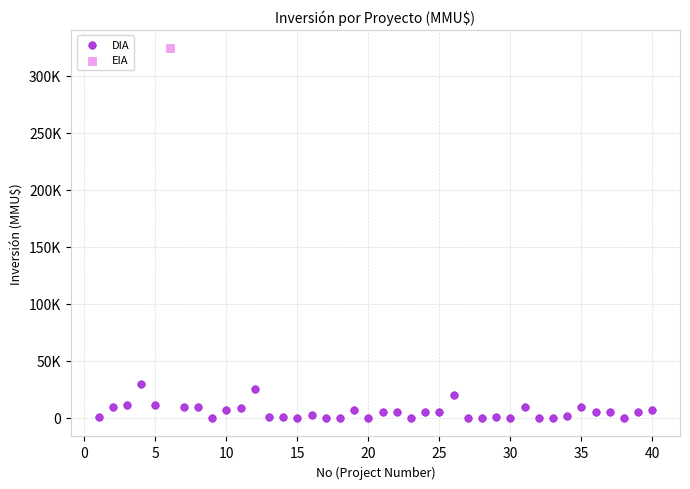

What are all the series names shown in the legend?

DIA, EIA